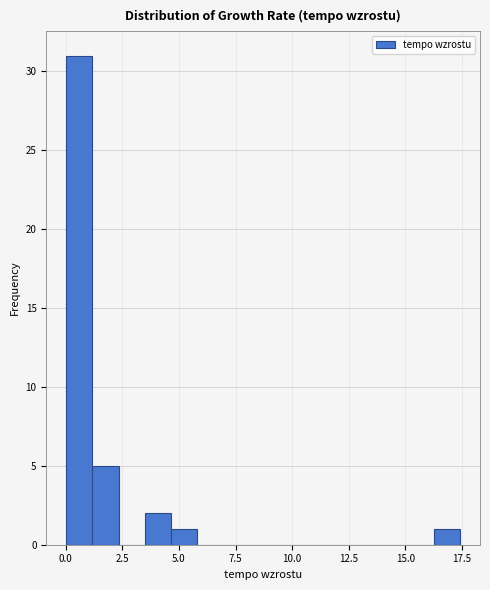

Read against the x-axis, roughly where is the centre of the tallest bar?

0.5